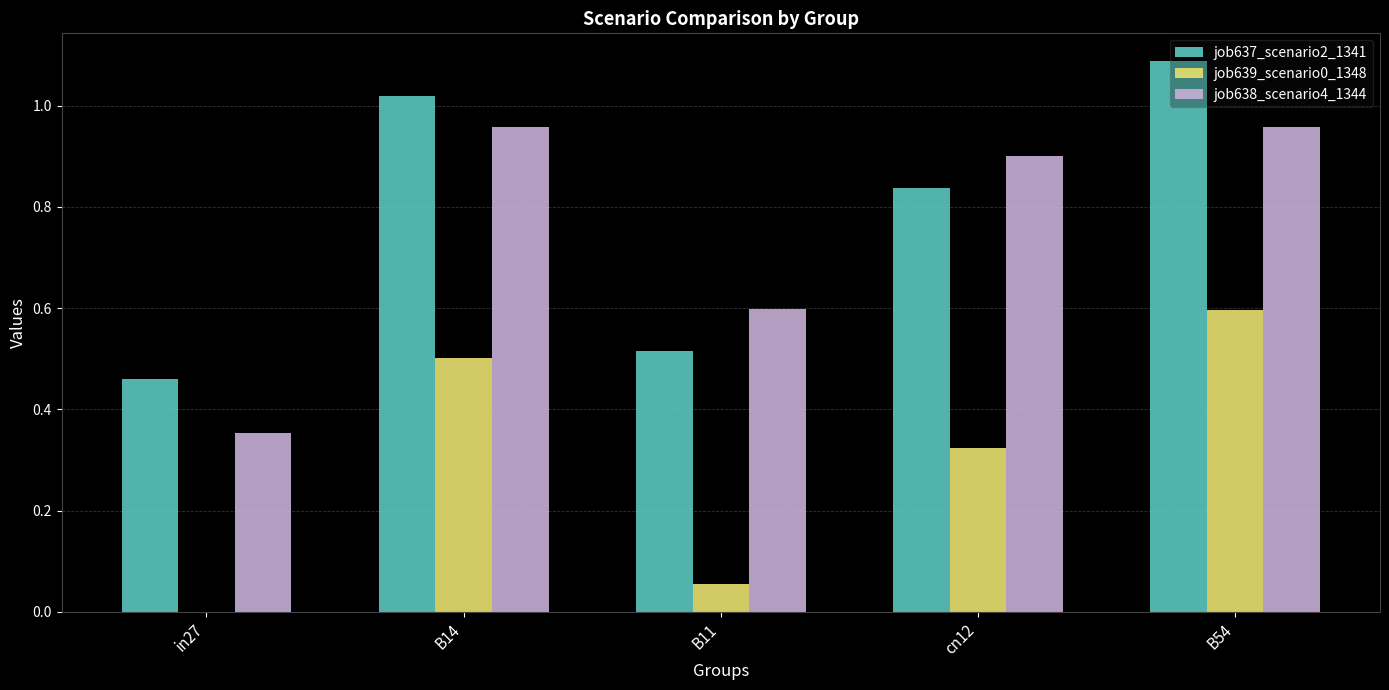

Which series changed the most between B11 and B54?

job637_scenario2_1341